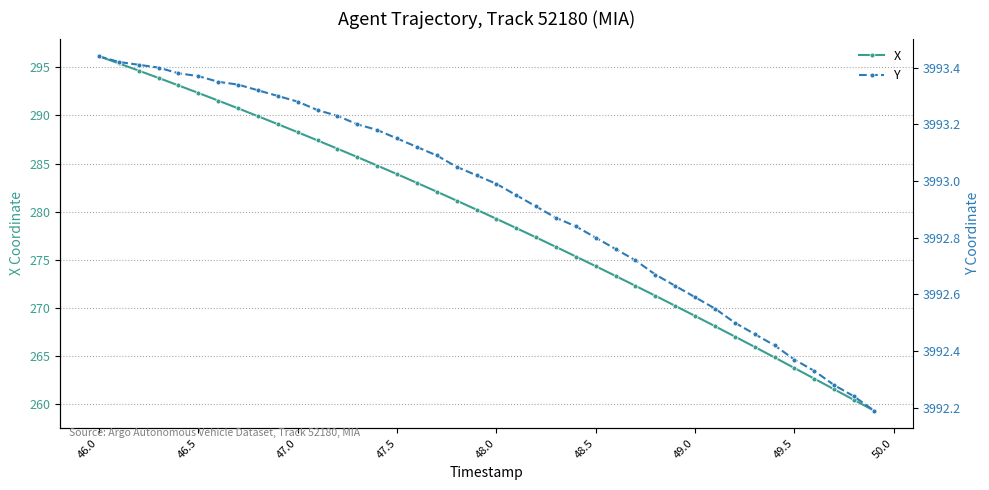

What are all the series names shown in the legend?

X, Y